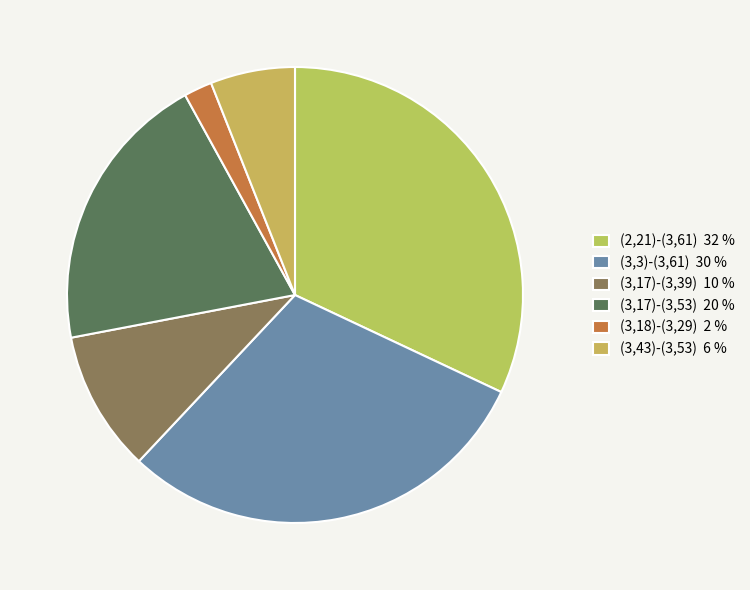

Is (3,18)-(3,29) the majority of the pie?

No